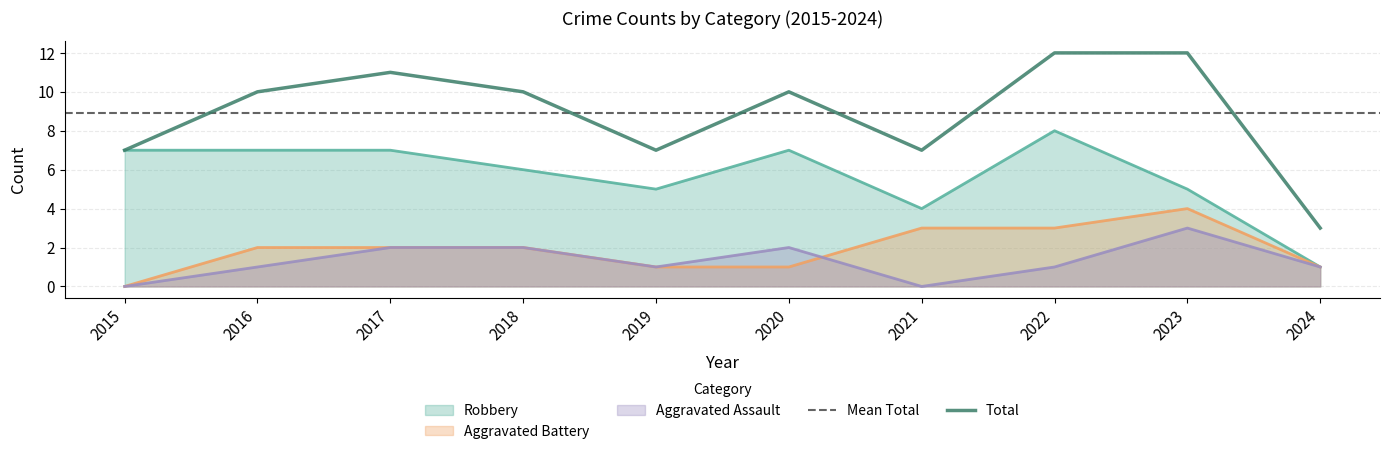

What are all the series names shown in the legend?

Aggravated Assault, Aggravated Battery, Robbery, Total